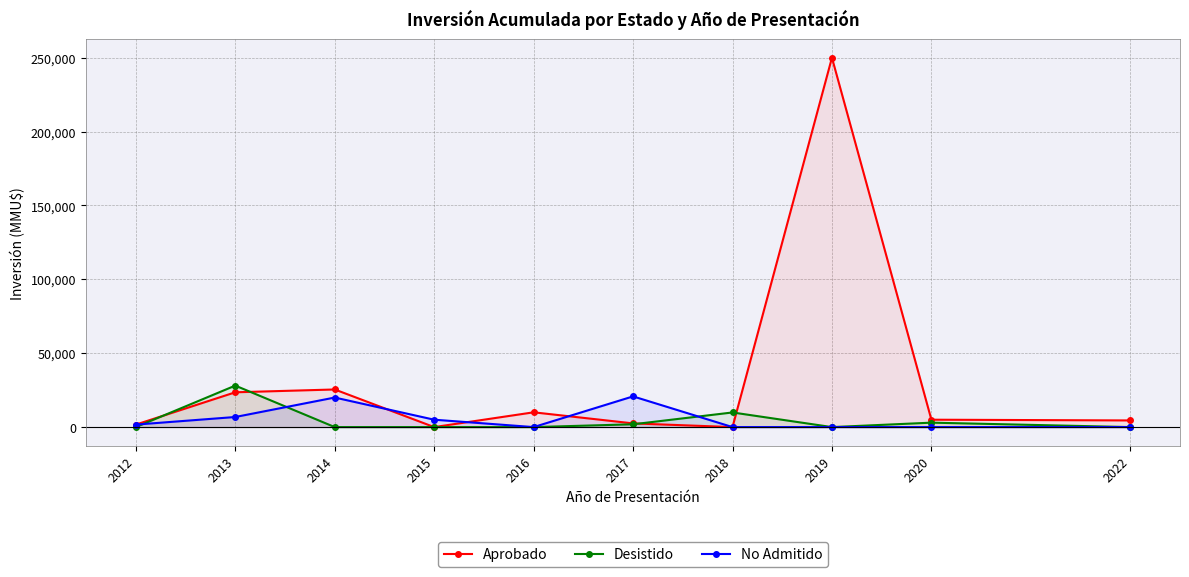

Where do Aprobado and No Admitido first cross each other?

2014 and 2015